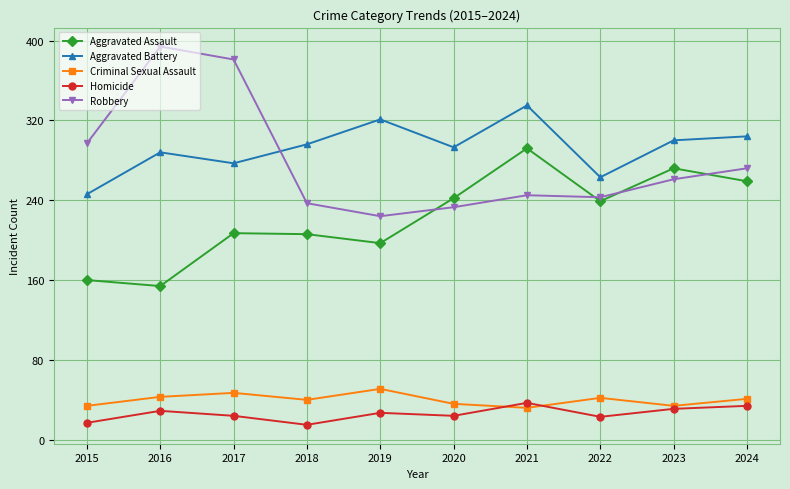

What is the value of the Homicide point at the 6th from the left?

24